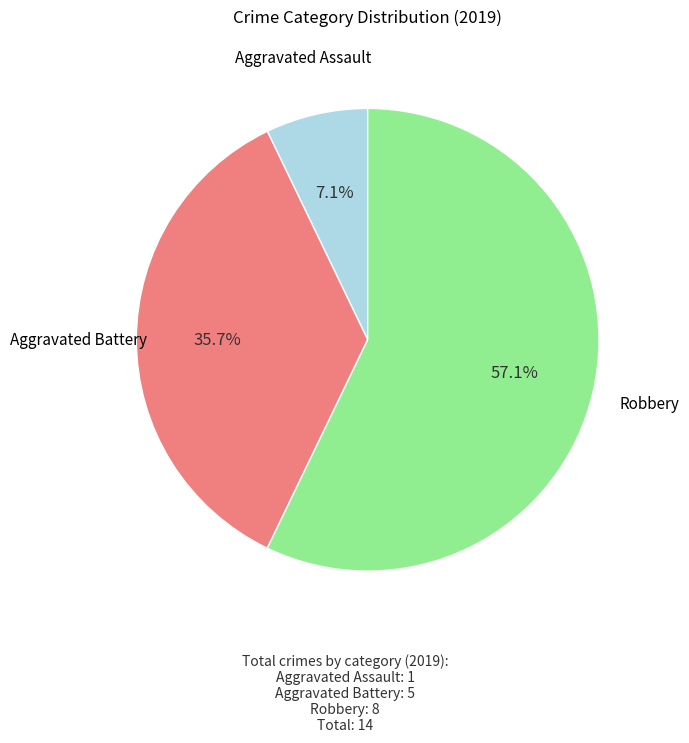

Is there a majority slice in this chart?

Yes